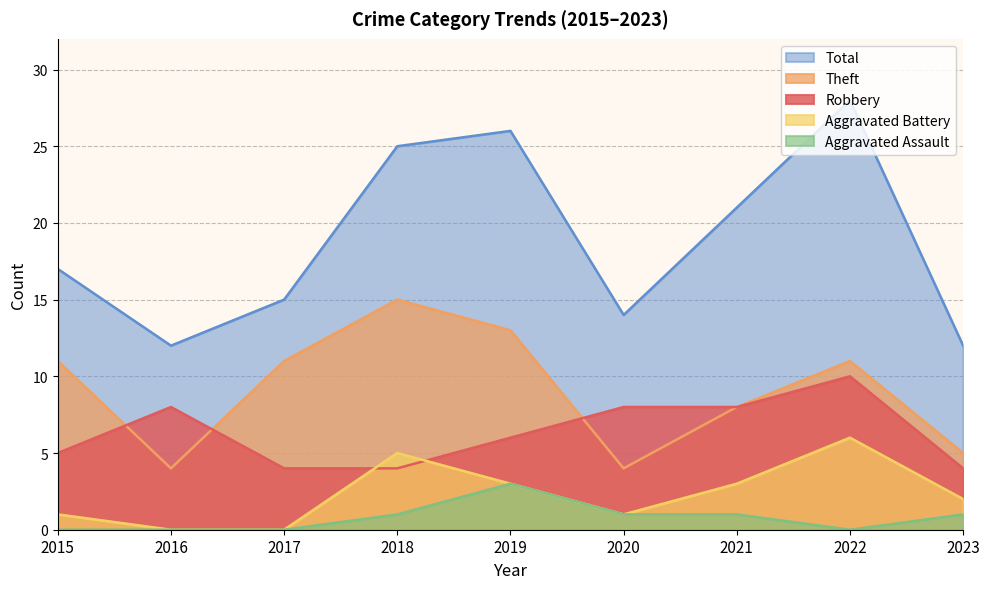

What is the greatest value displayed?

28